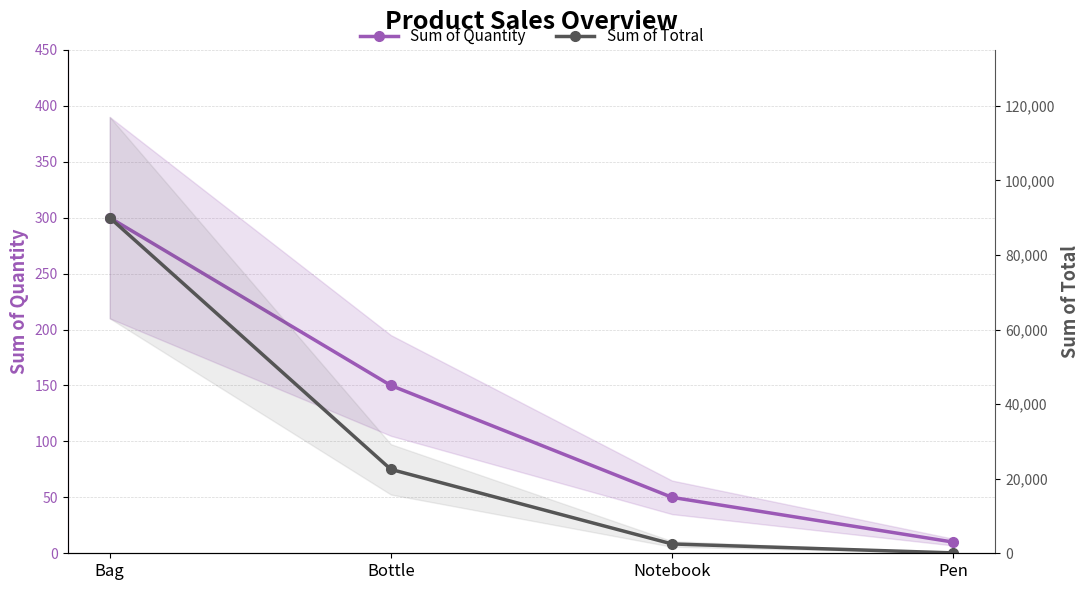

The value of Sum of Totral at Notebook is 4058. True or false?

False